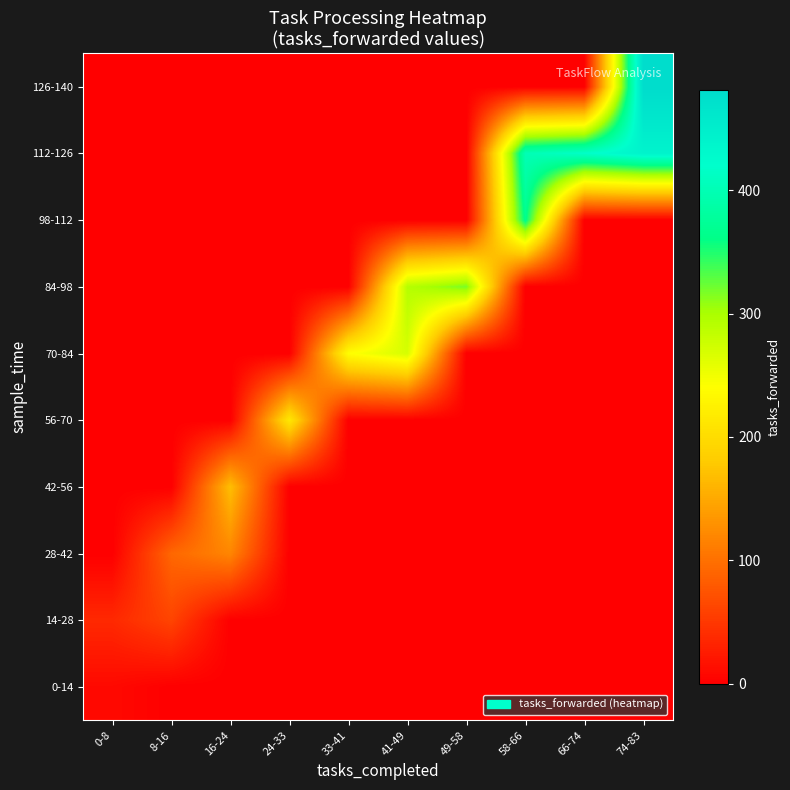

Count the number of categories in the chart.

10